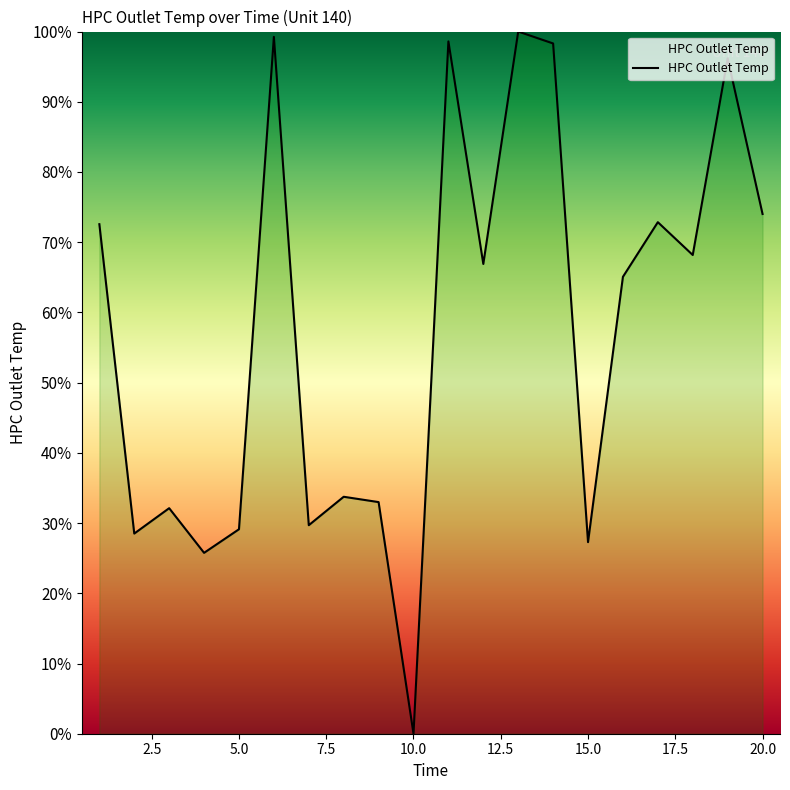

What is the difference between the maximum and minimum values?

100.0